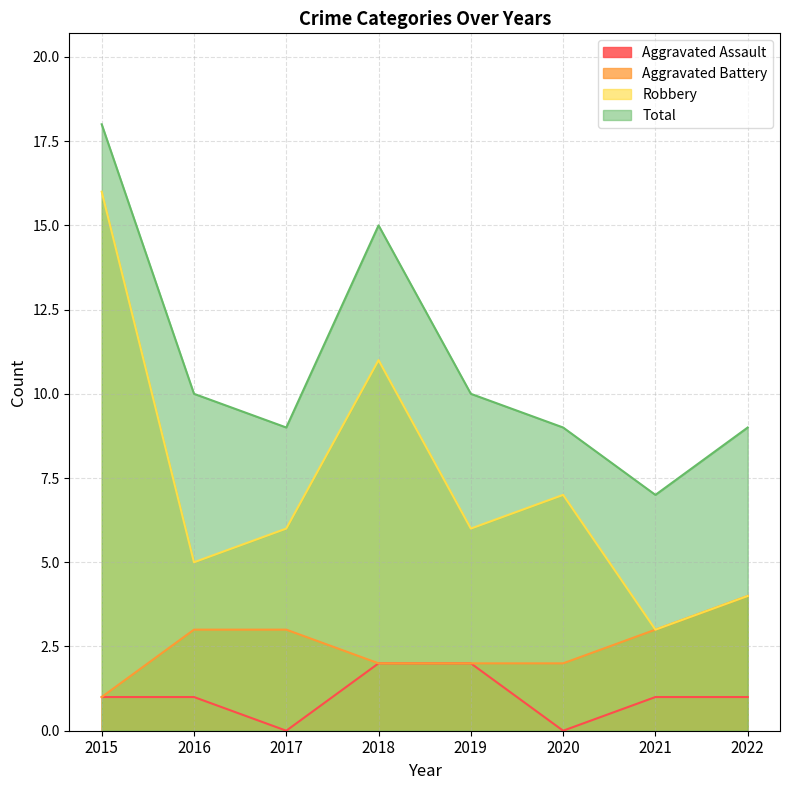

Between 2019 and 2021, which is larger?

2019